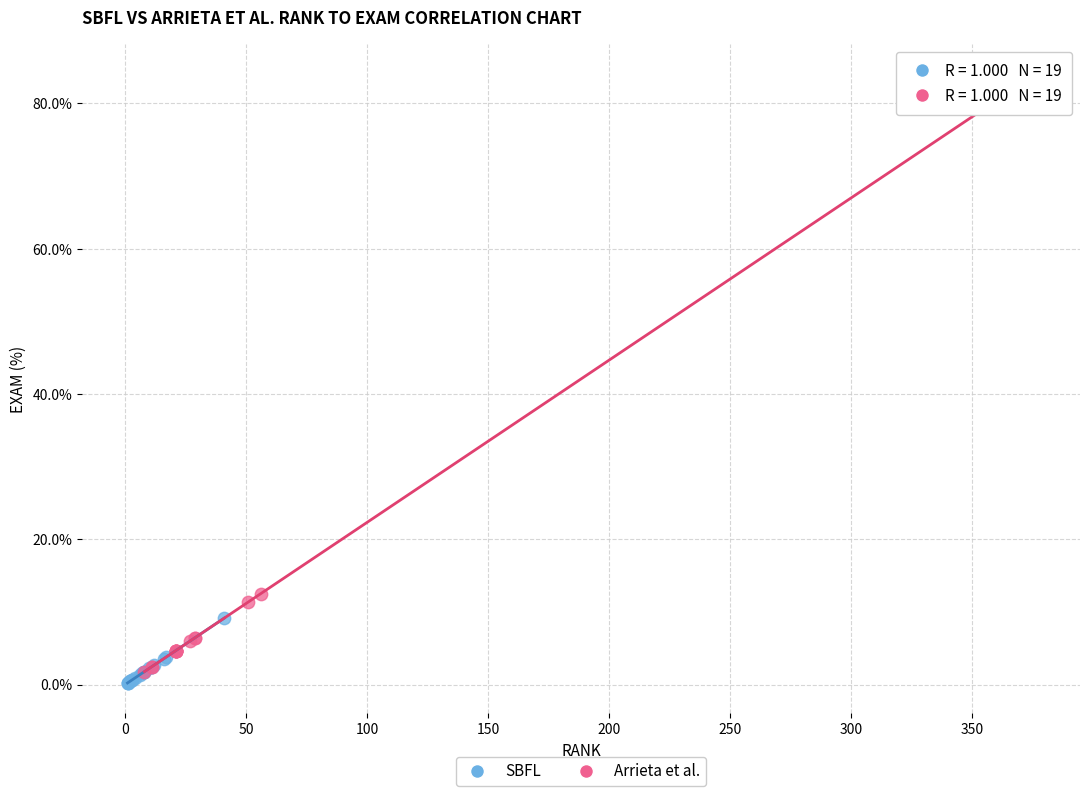

Which series has the widest spread of Y values?

Arrieta et al.